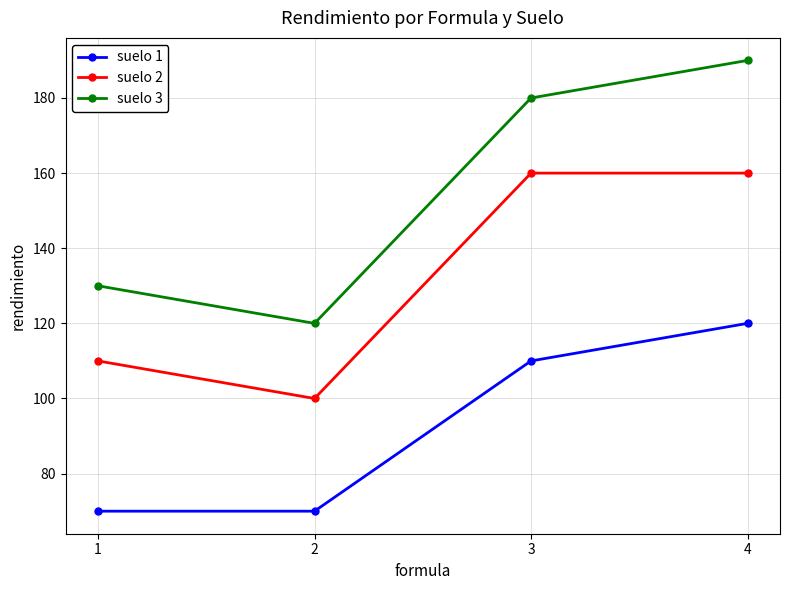

What is the spread (max minus min) of values at 2?

50